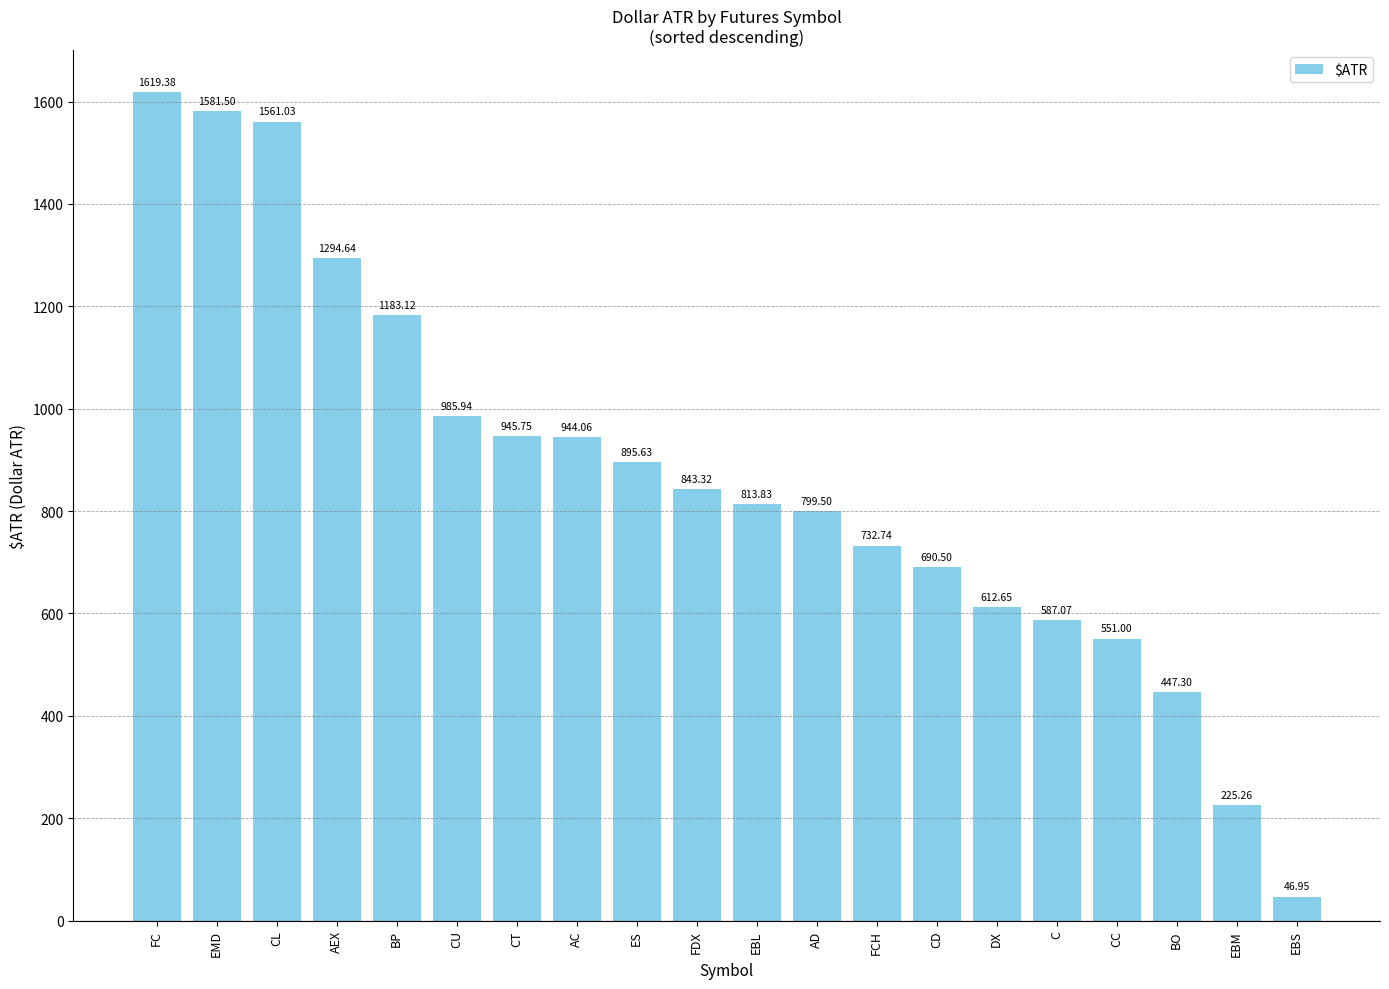

Approximately how many times larger is the value at FDX compared to EBM?

3.7